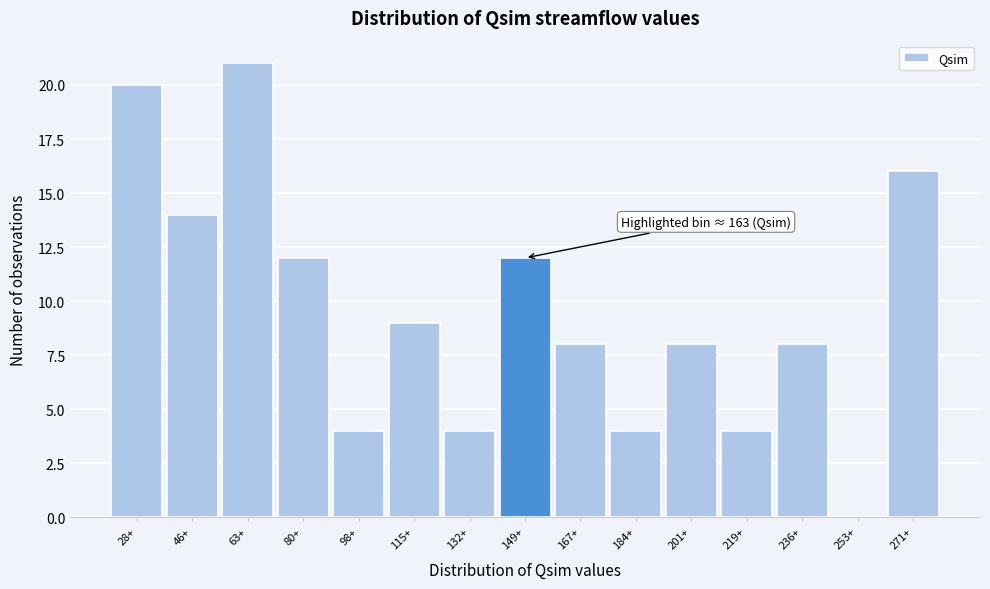

Reading left to right, transcribe all the data shown in this chart.

28+=20	46+=14	63+=21	80+=12	98+=4	115+=9	132+=4	149+=12	167+=8	184+=4	201+=8	219+=4	236+=8	253+=0	271+=16